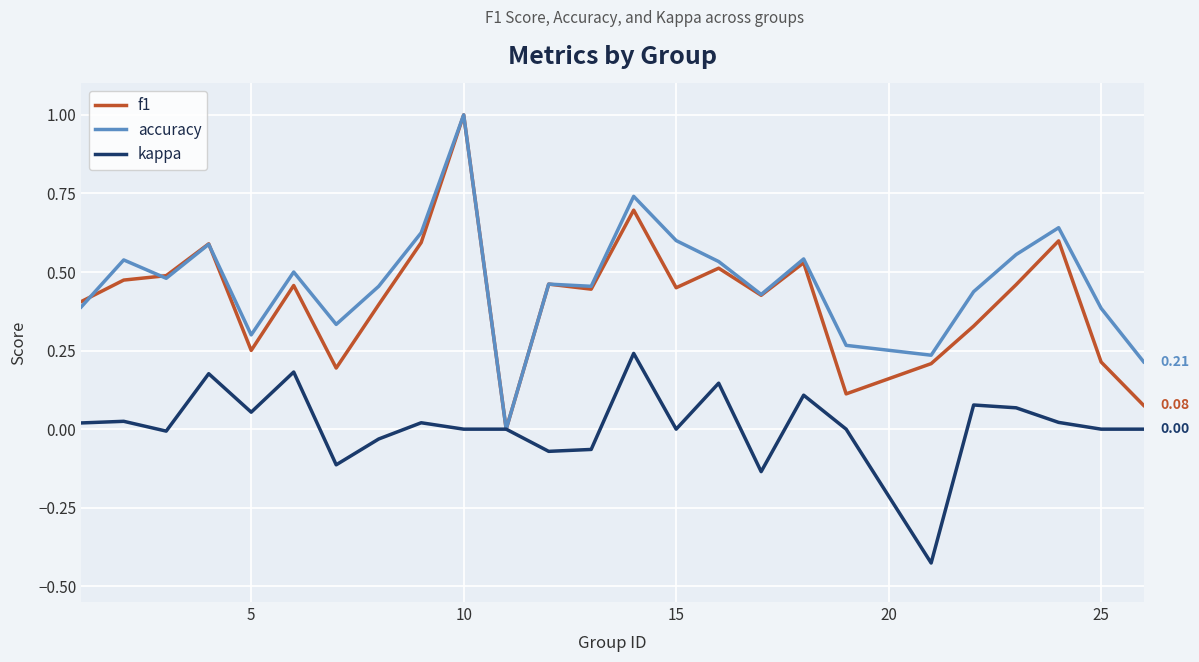

In kappa, how many points are lower than both neighbors (excluding endpoints)?

7